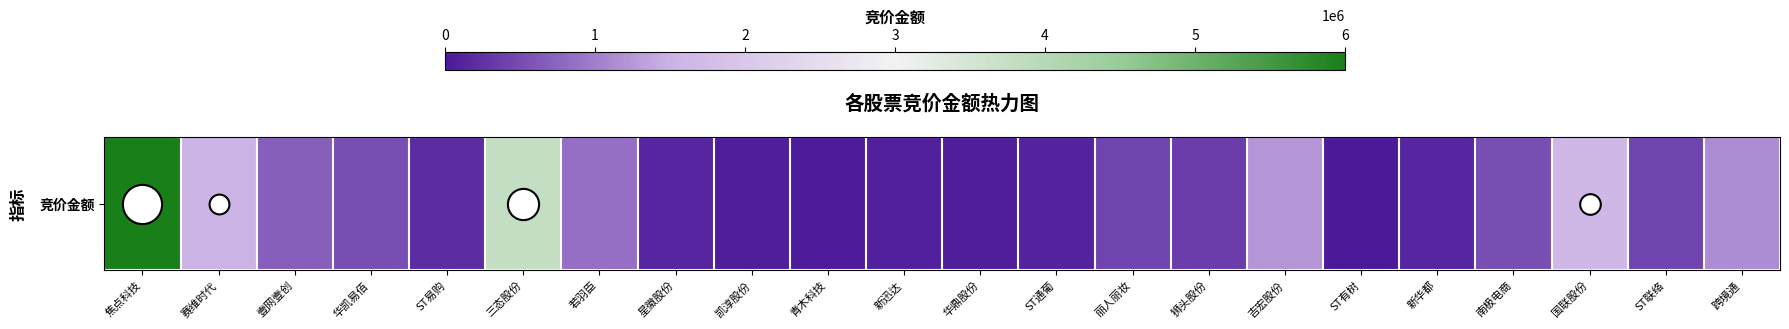

List the labels in order of value, smallest first.

ST有树, 青木科技, 凯淳股份, 华鼎股份, 新迅达, ST通葡, 新华都, 星徽股份, ST易购, 狮头股份, 丽人丽妆, ST联络, 华凯易佰, 南极电商, 壹网壹创, 若羽臣, 跨境通, 吉宏股份, 赛维时代, 国联股份, 三态股份, 焦点科技